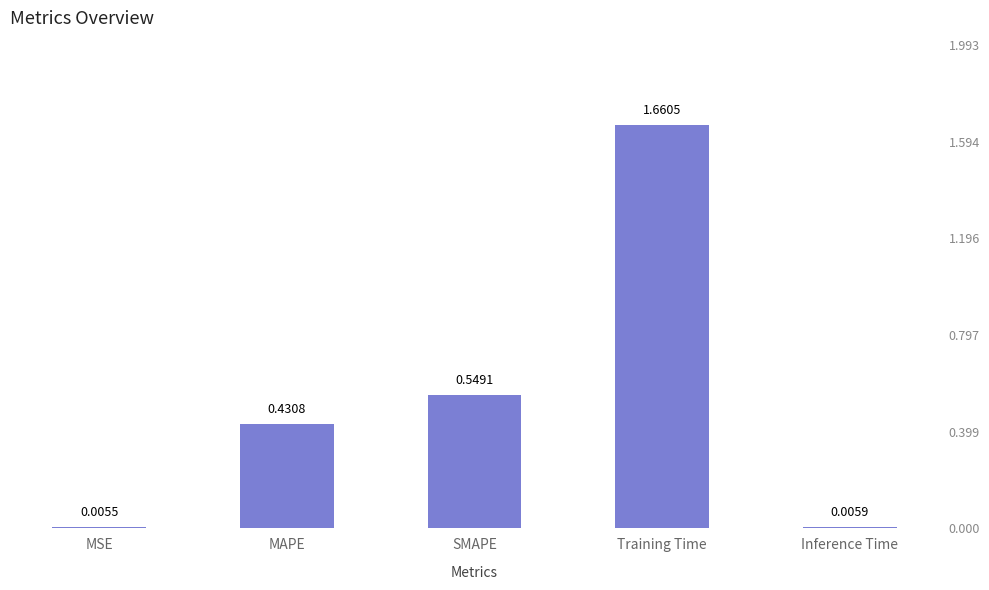

What is the greatest value displayed?

1.7